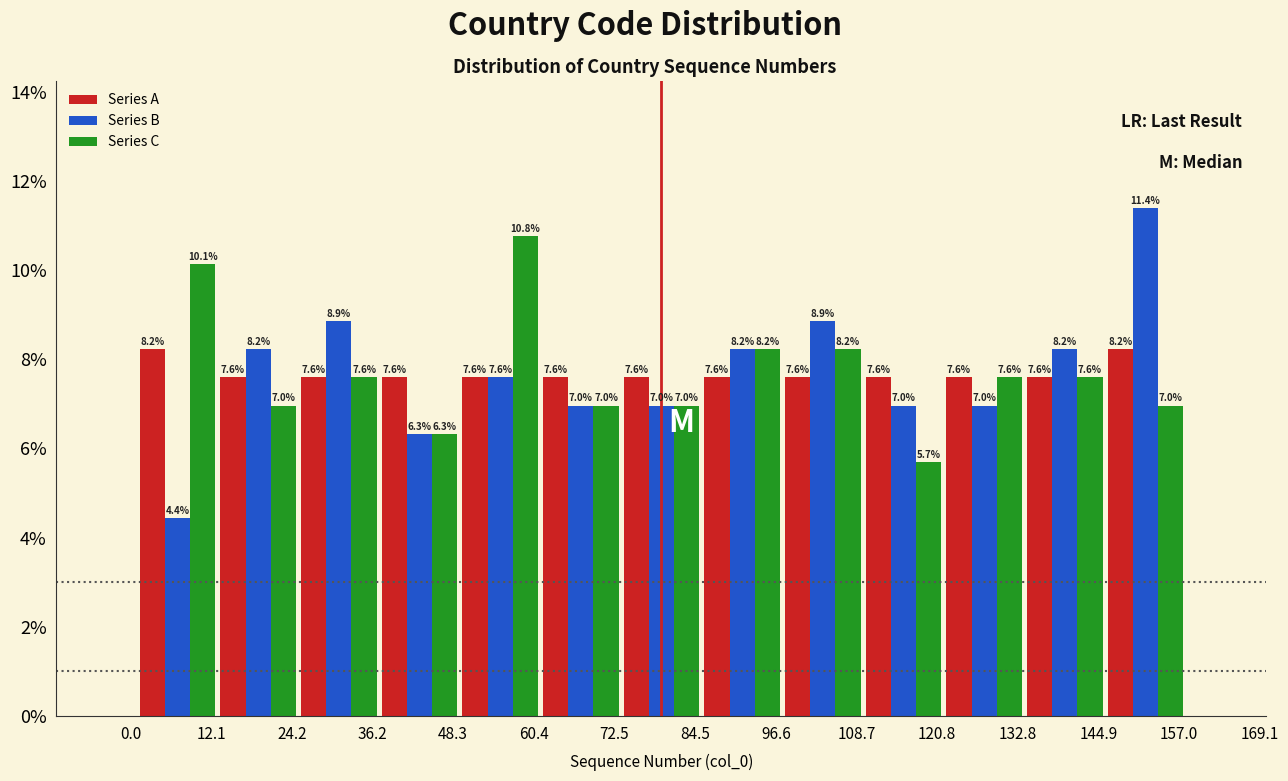

Reading left to right, list every range on the x-axis with the height of the bar of each series over it. The bar edges are not printed on the chart, so give them approximately, as read against the axis.

2 to 14: Series A=8.2	Series B=4.4	Series C=10.1
14 to 26: Series A=7.6	Series B=8.2	Series C=7.0
26 to 38: Series A=7.6	Series B=8.9	Series C=7.6
38 to 50: Series A=7.6	Series B=6.3	Series C=6.3
50 to 62: Series A=7.6	Series B=7.6	Series C=10.8
62 to 74: Series A=7.6	Series B=7.0	Series C=7.0
74 to 86: Series A=7.6	Series B=7.0	Series C=7.0
86 to 98: Series A=7.6	Series B=8.2	Series C=8.2
98 to 110: Series A=7.6	Series B=8.9	Series C=8.2
110 to 122: Series A=7.6	Series B=7.0	Series C=5.7
122 to 134: Series A=7.6	Series B=7.0	Series C=7.6
134 to 146: Series A=7.6	Series B=8.2	Series C=7.6
146 to 158: Series A=8.2	Series B=11.4	Series C=7.0